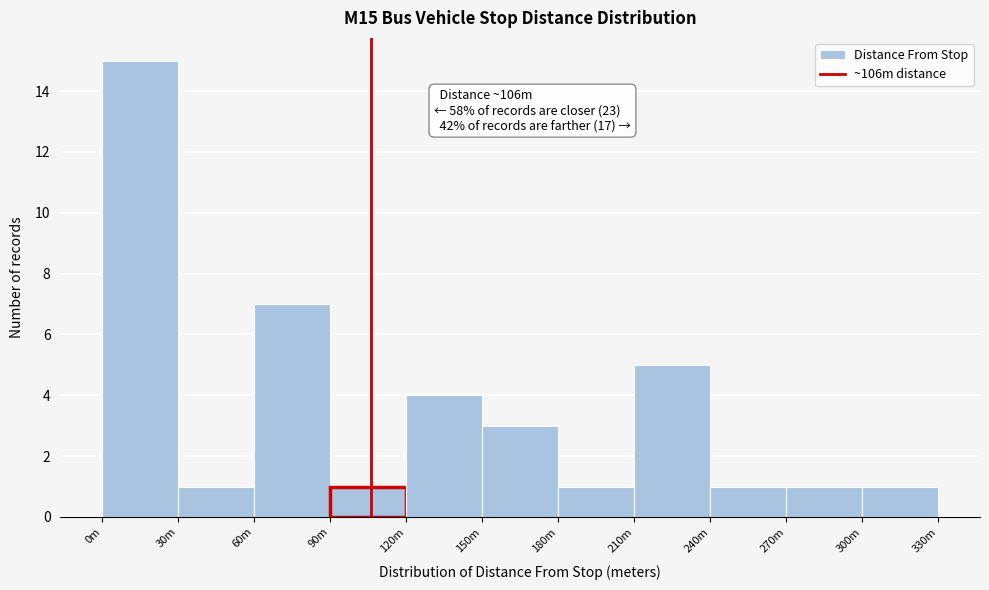

Reading left to right, list all the values displayed in this chart.

15	1	7	1	4	3	1	5	1	1	1